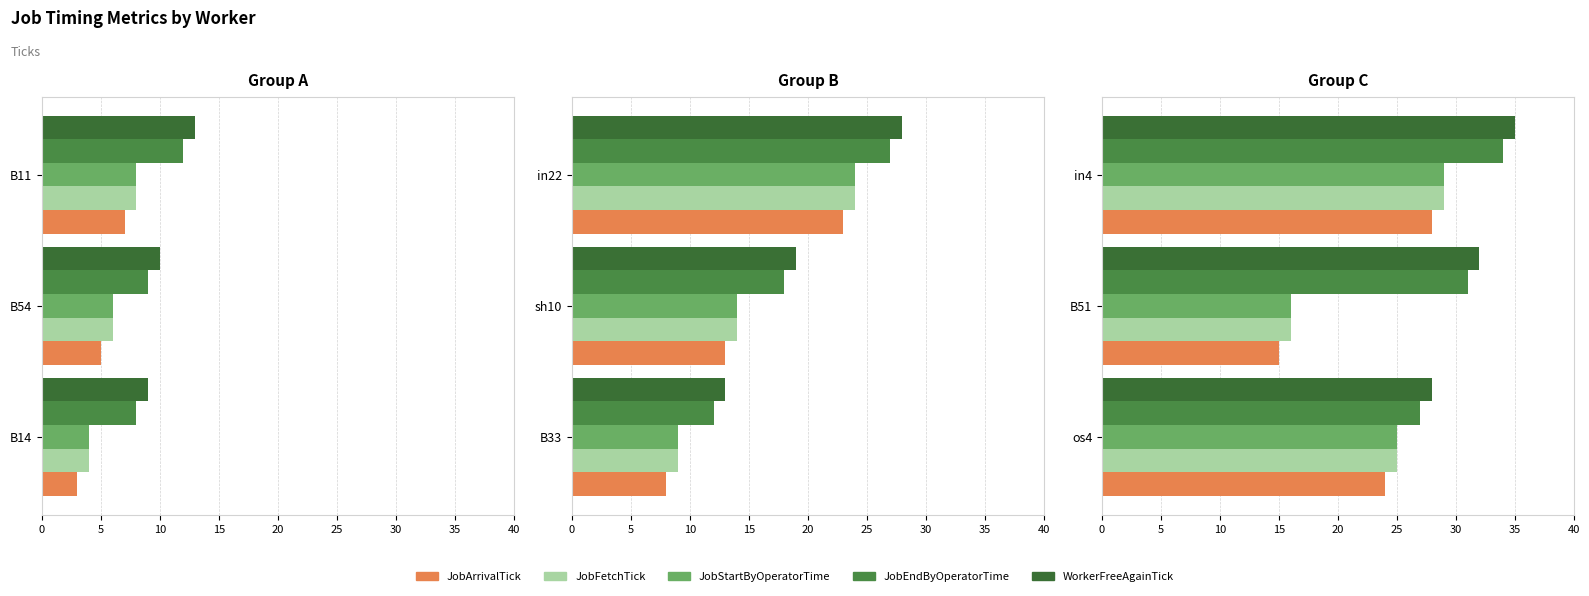

Count the number of data series in this chart.

5